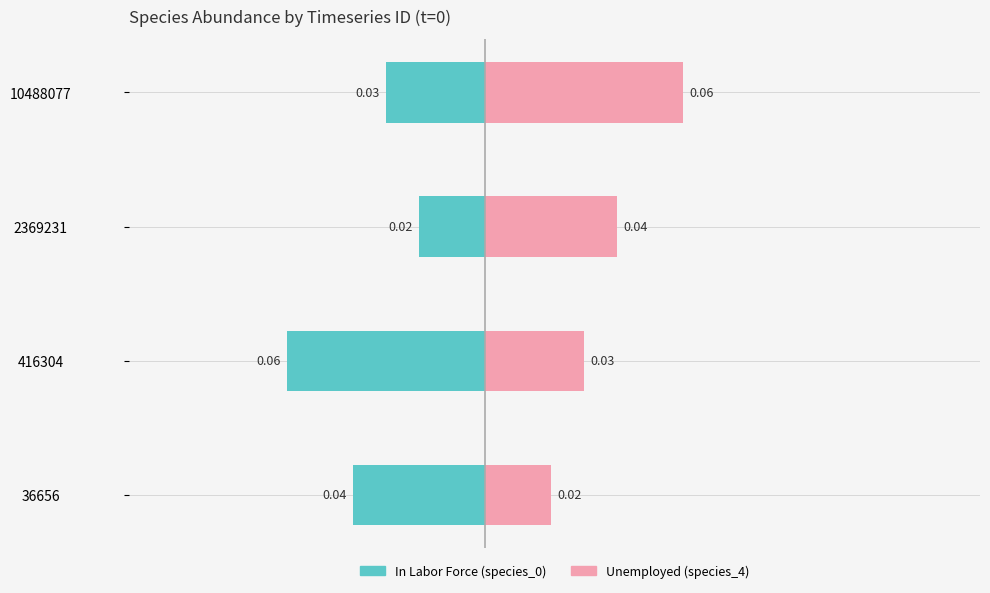

Which has a higher value, −0.05 or −0.10?

−0.05